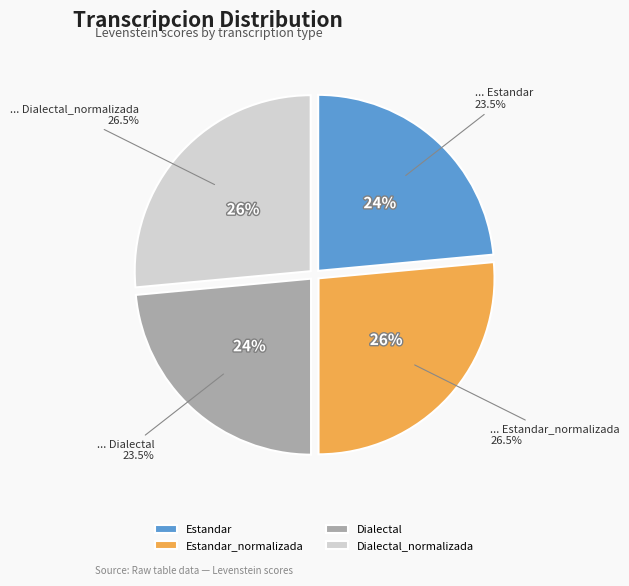

Is it true that Estandar_normalizada is 40% of the pie?

False